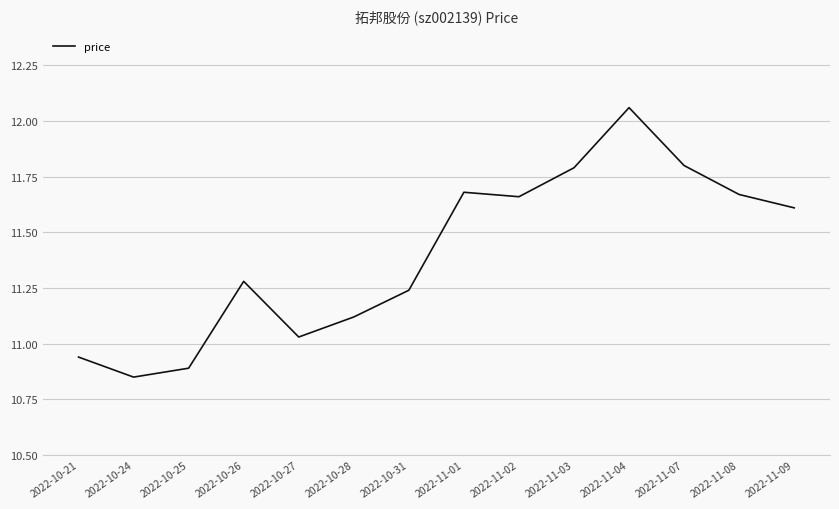

What is the difference between the maximum and minimum values?

1.2